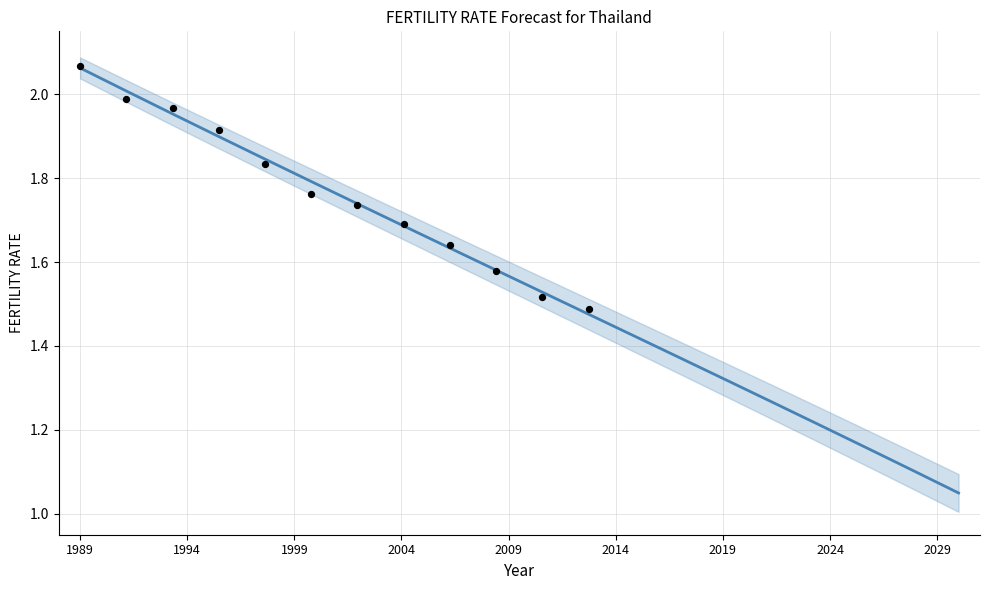

Which series contains the lowest Y value?

row0